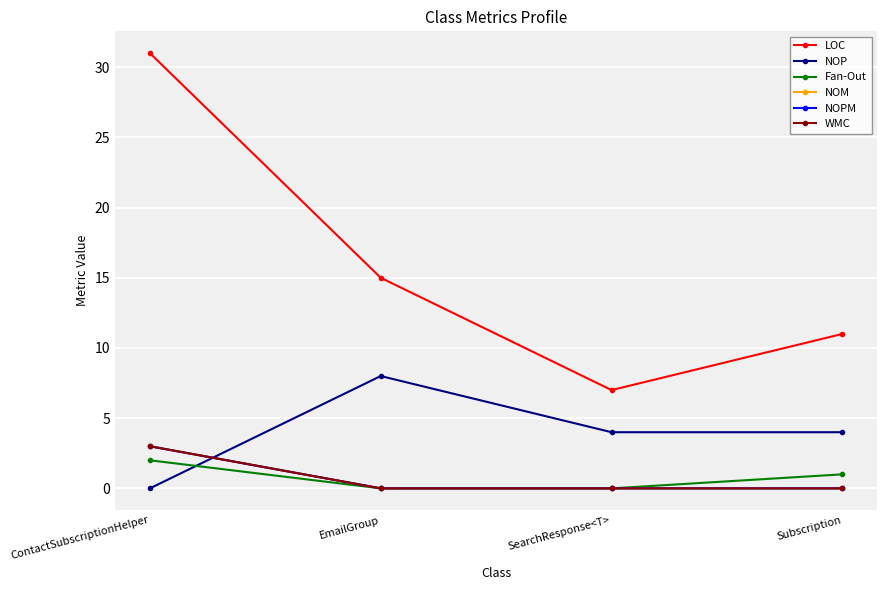

Is this an area chart (filled region under the line)?

No